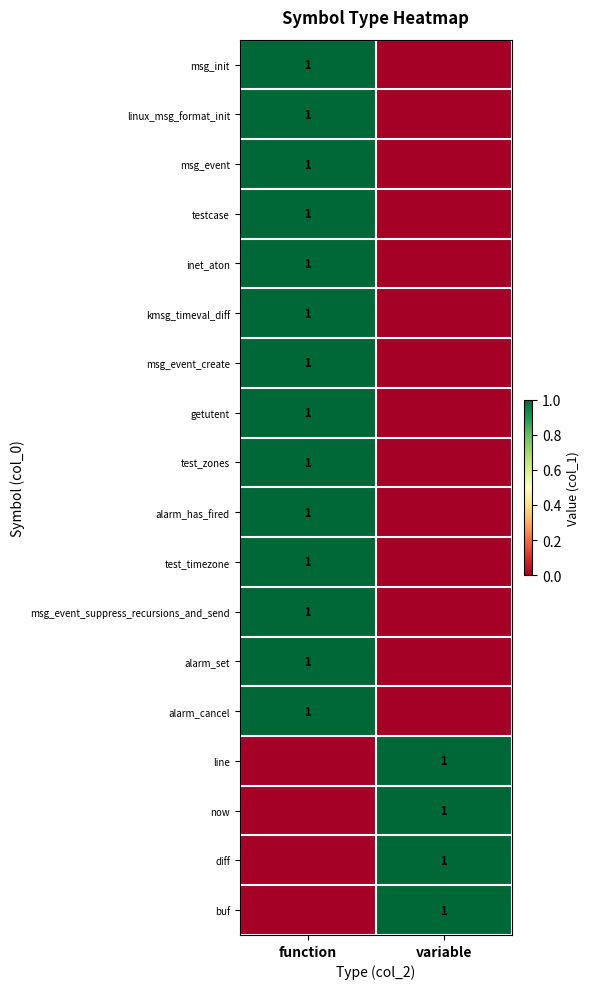

What is the difference between the highest and lowest values at variable?

1